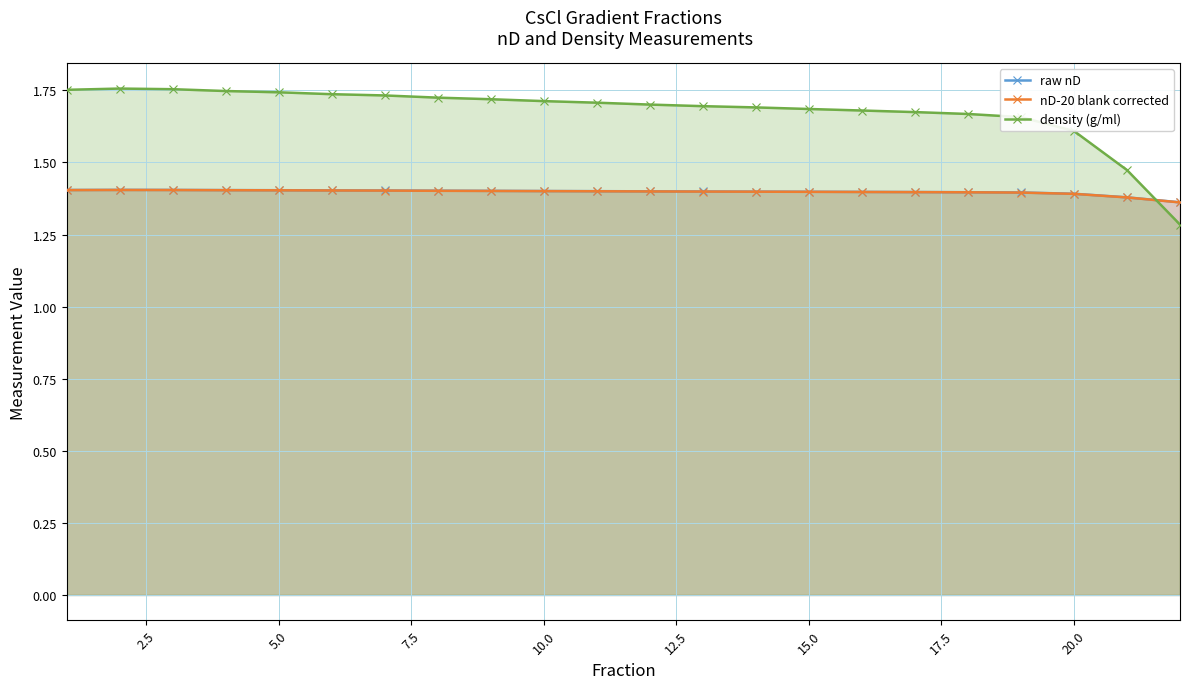

Which series has the largest range (max minus min)?

density (g/ml)